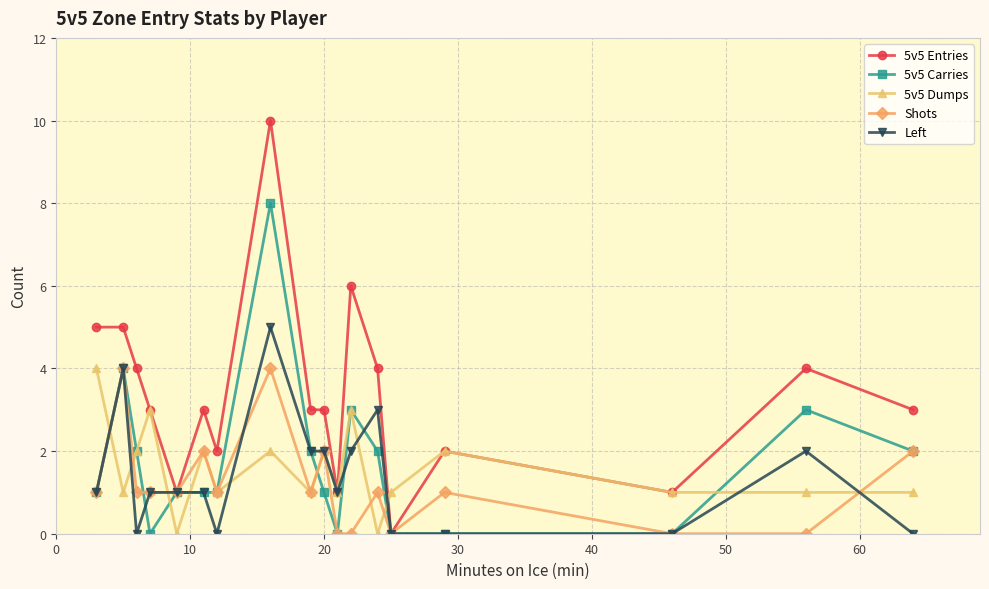

Which series has the largest total across all categories?

5v5 Entries